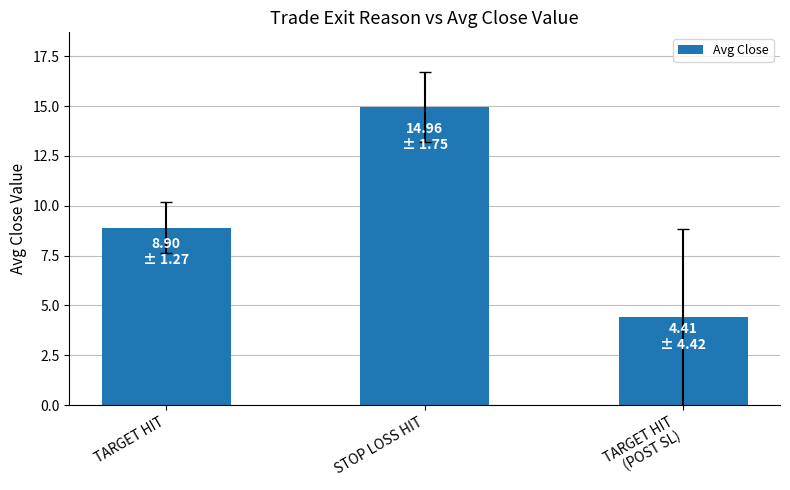

At which label does the data first exceed 8?

TARGET HIT